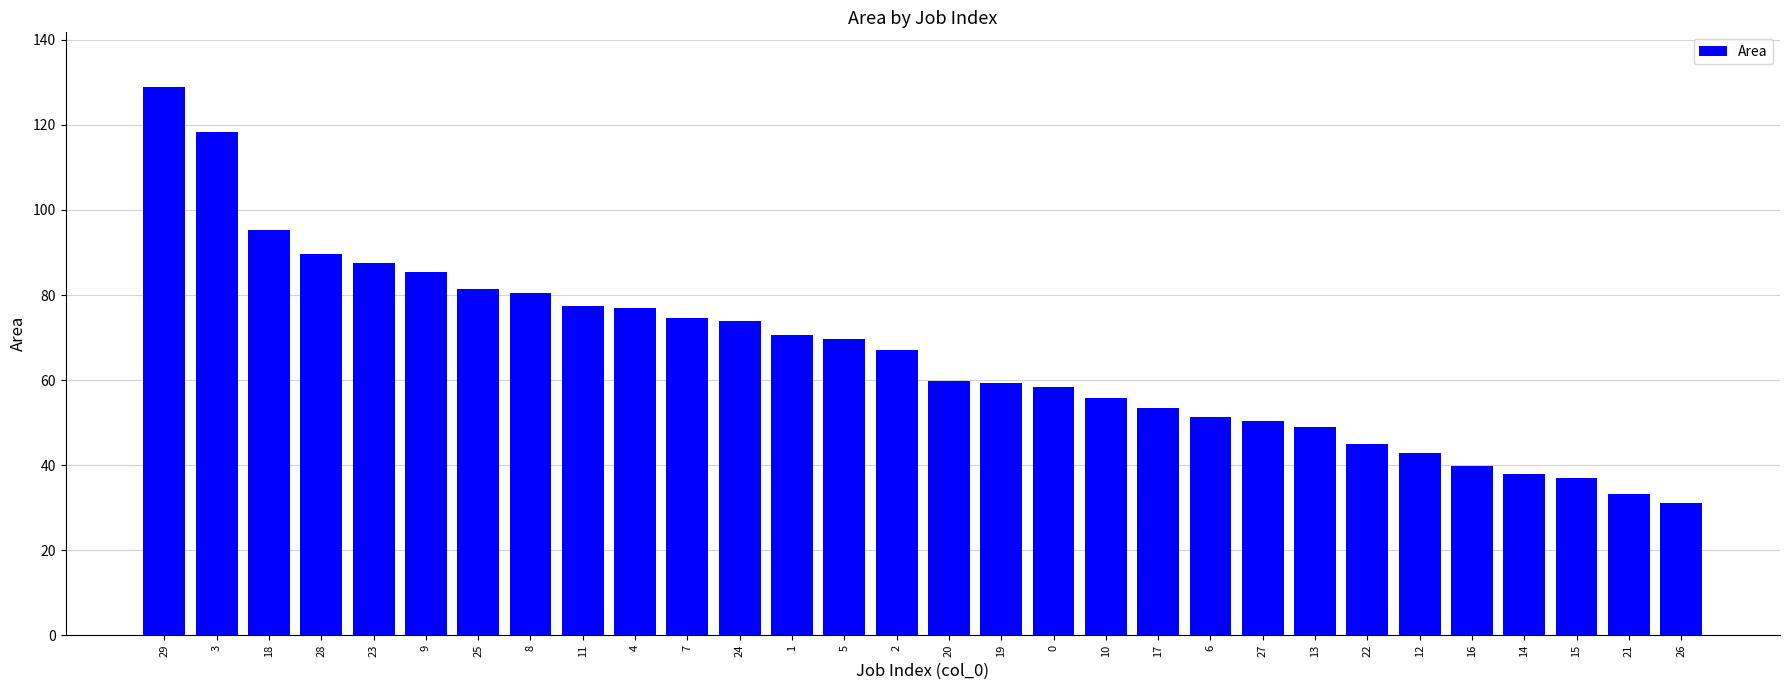

Are the bars grouped side by side (vs. stacked)?

No